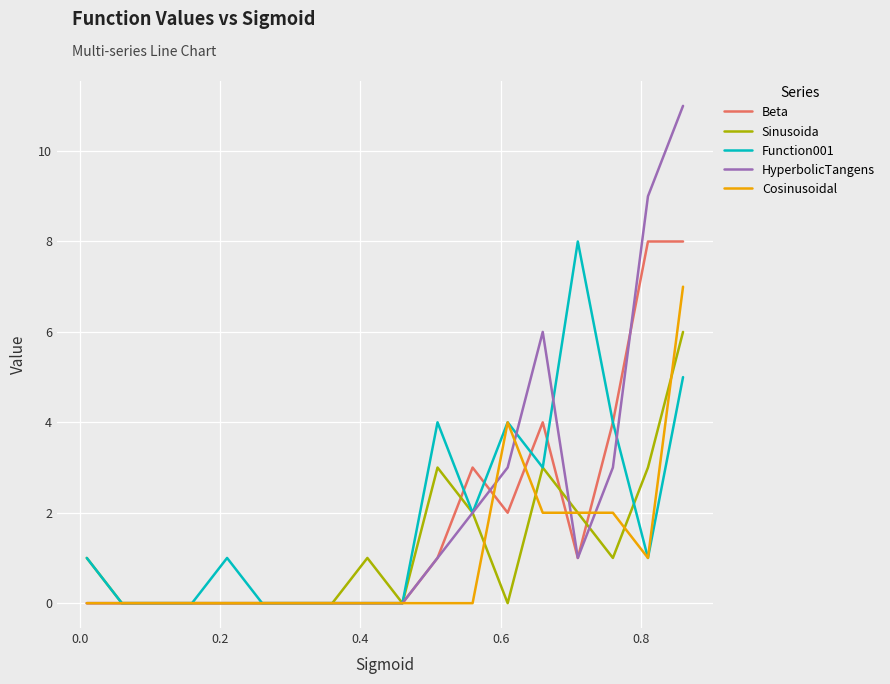

Which series has the largest range (max minus min)?

HyperbolicTangens